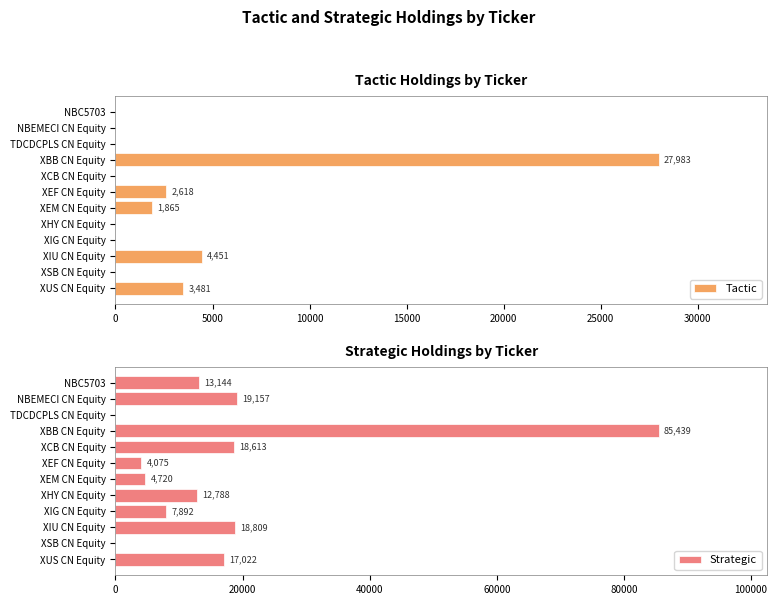

True or false: Tactic has a value of 1865 at XEM CN Equity.

True